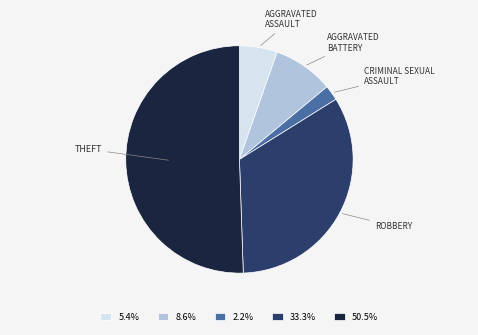

Does 2.2% account for over 50% of the chart?

No